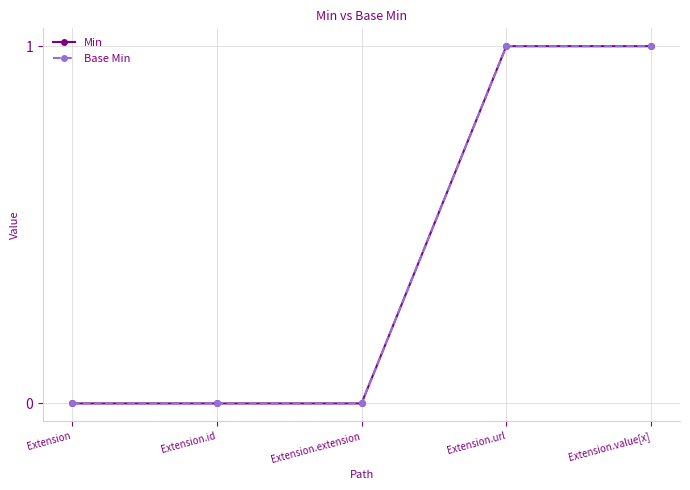

Does the chart have visible grid lines?

Yes